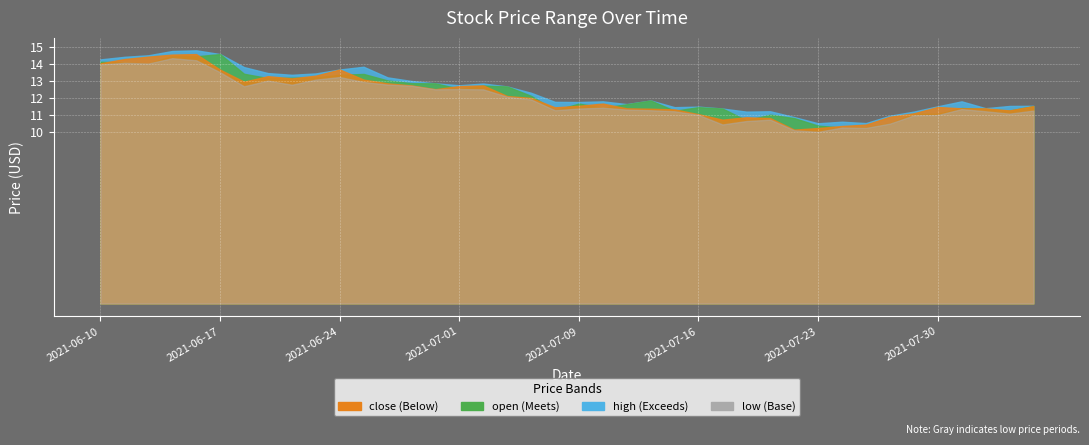

Which series has the widest spread of values?

close